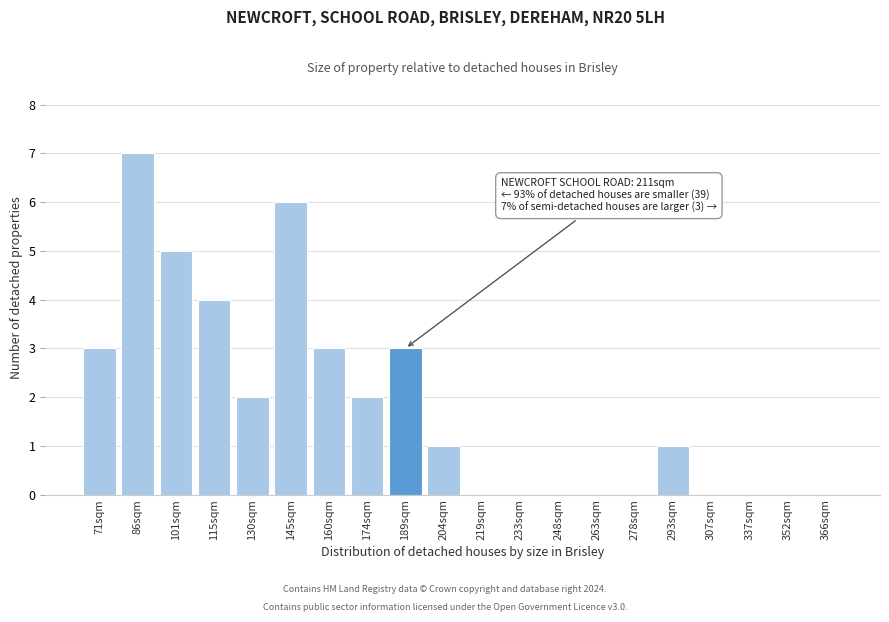

Reading left to right, list all the values displayed in this chart.

71sqm=3	86sqm=7	101sqm=5	115sqm=4	130sqm=2	145sqm=6	160sqm=3	174sqm=2	189sqm=3	204sqm=1	219sqm=0	233sqm=0	248sqm=0	263sqm=0	278sqm=0	293sqm=1	307sqm=0	337sqm=0	352sqm=0	366sqm=0